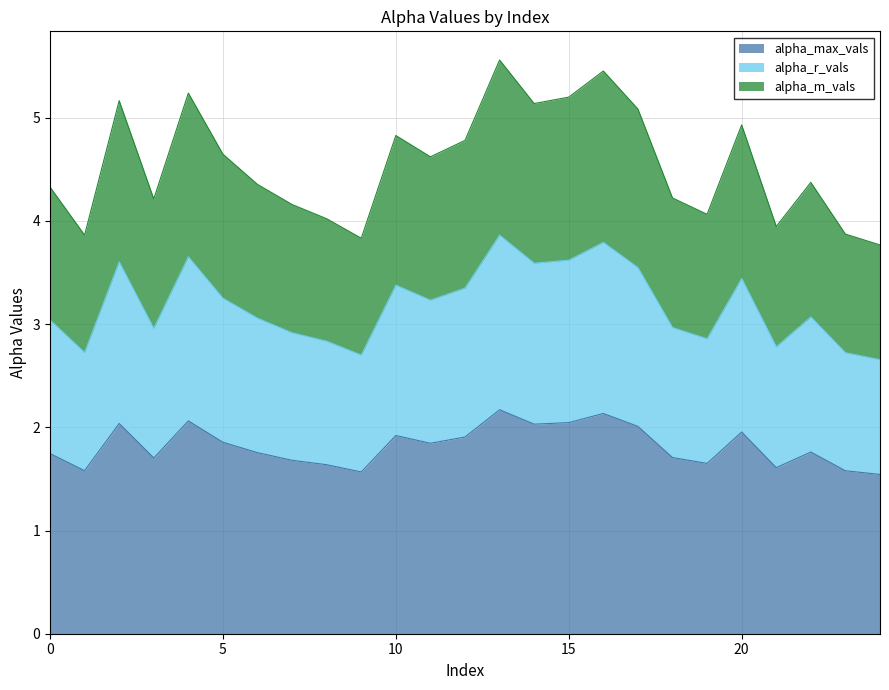

What is the difference between the highest and lowest values at 19?

2.4